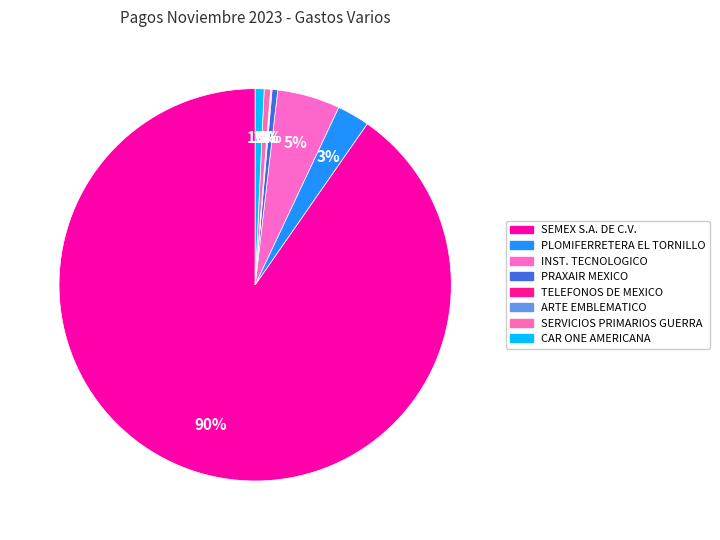

To the nearest percent, what is the average slice percentage?

12%